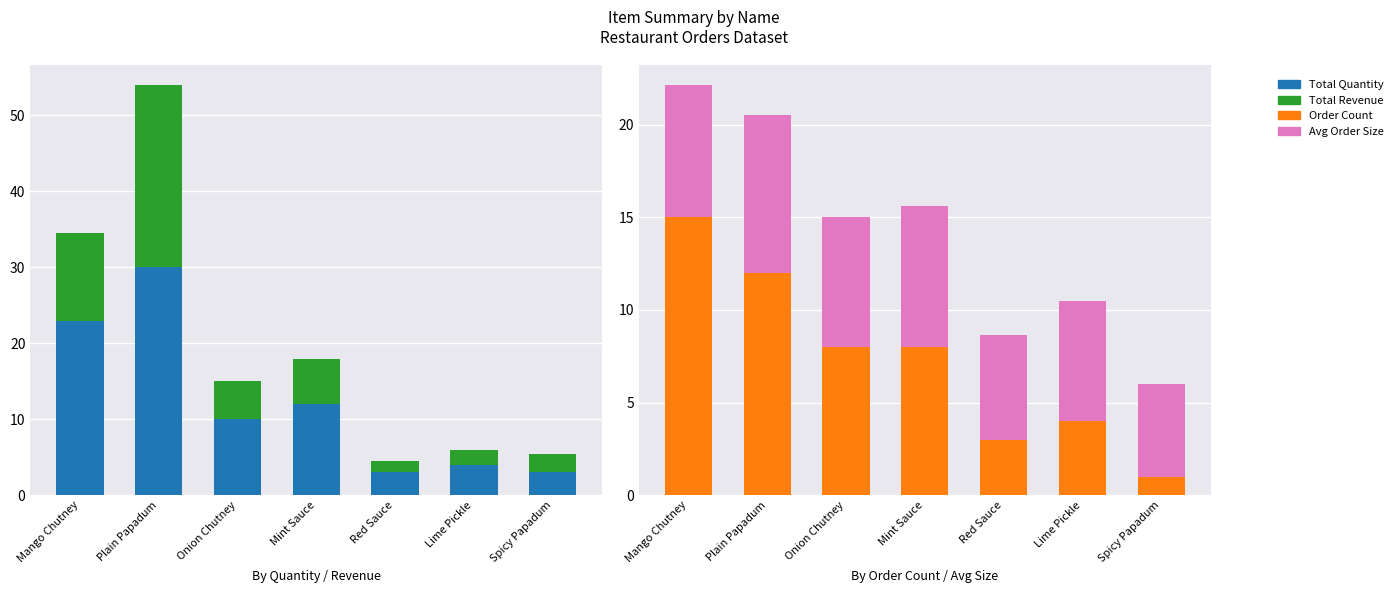

Rank the categories by Total Revenue value from lowest to highest.

Red Sauce, Lime Pickle, Spicy Papadum, Onion Chutney, Mint Sauce, Mango Chutney, Plain Papadum